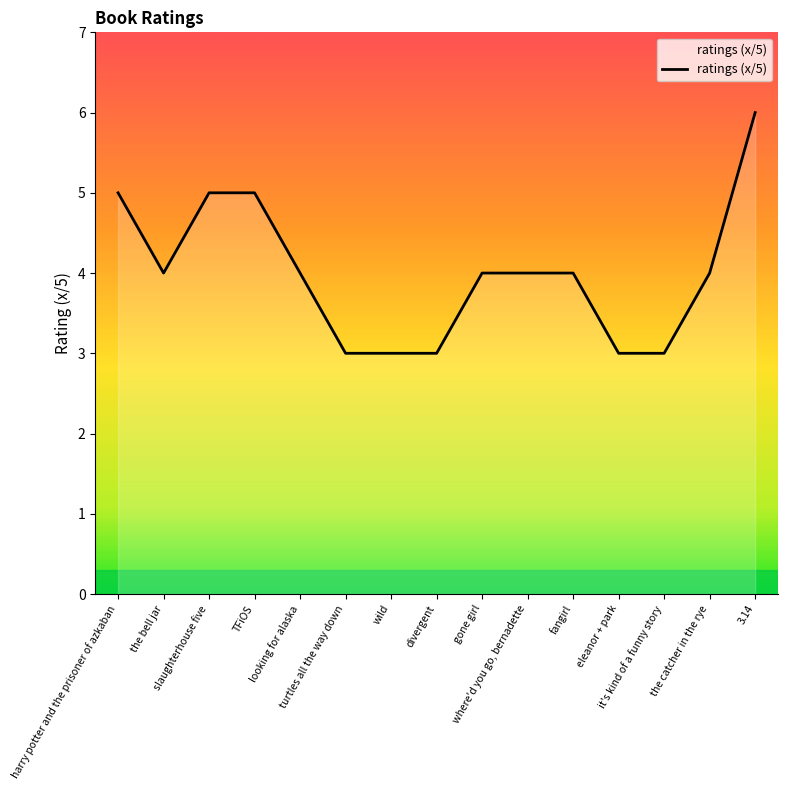

The chart shows a value of 5 at looking for alaska. True or false?

False